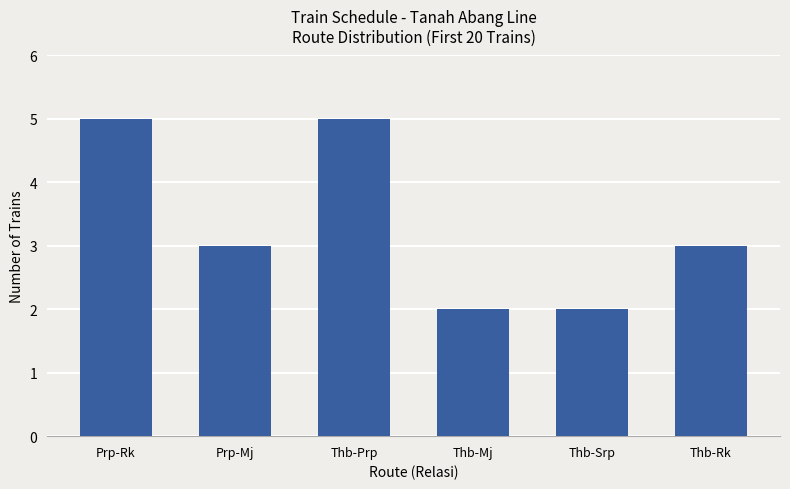

Read the value at Prp-Mj.

3